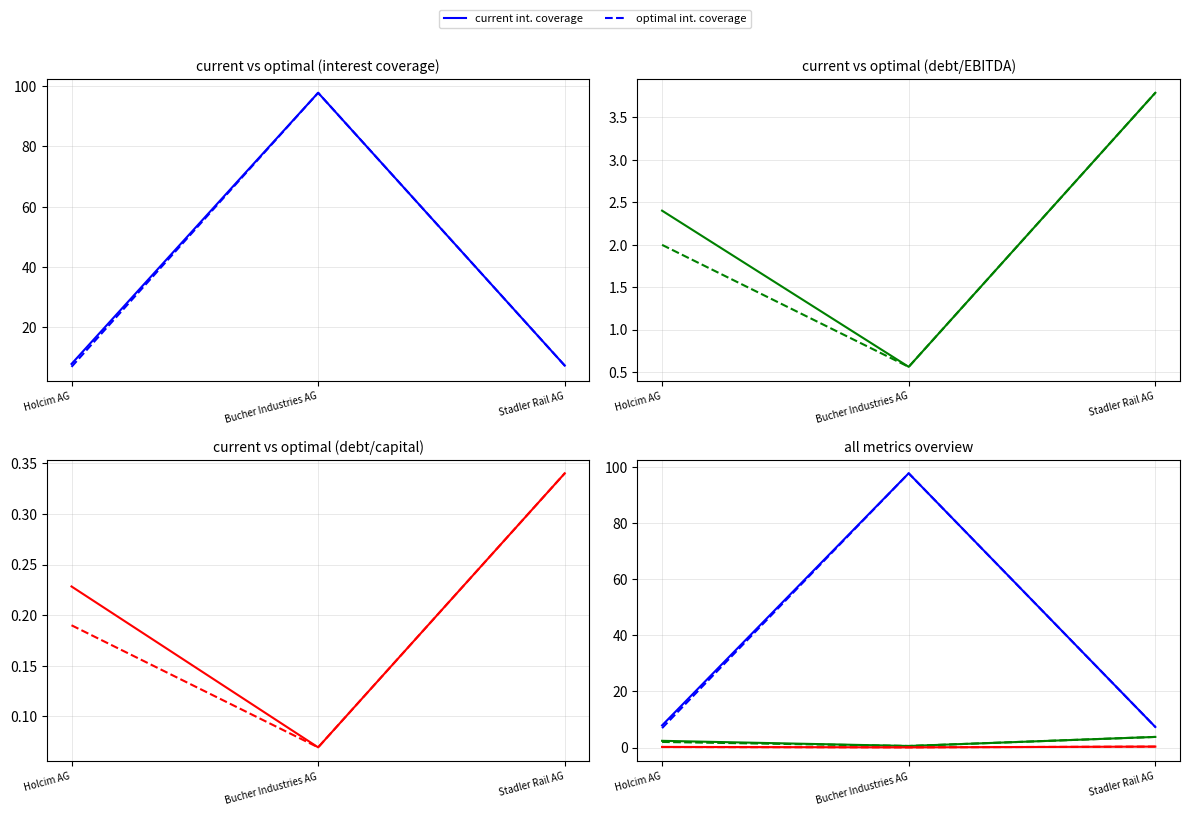

Where is optimal int. coverage nearest to the value 52?

Stadler Rail AG